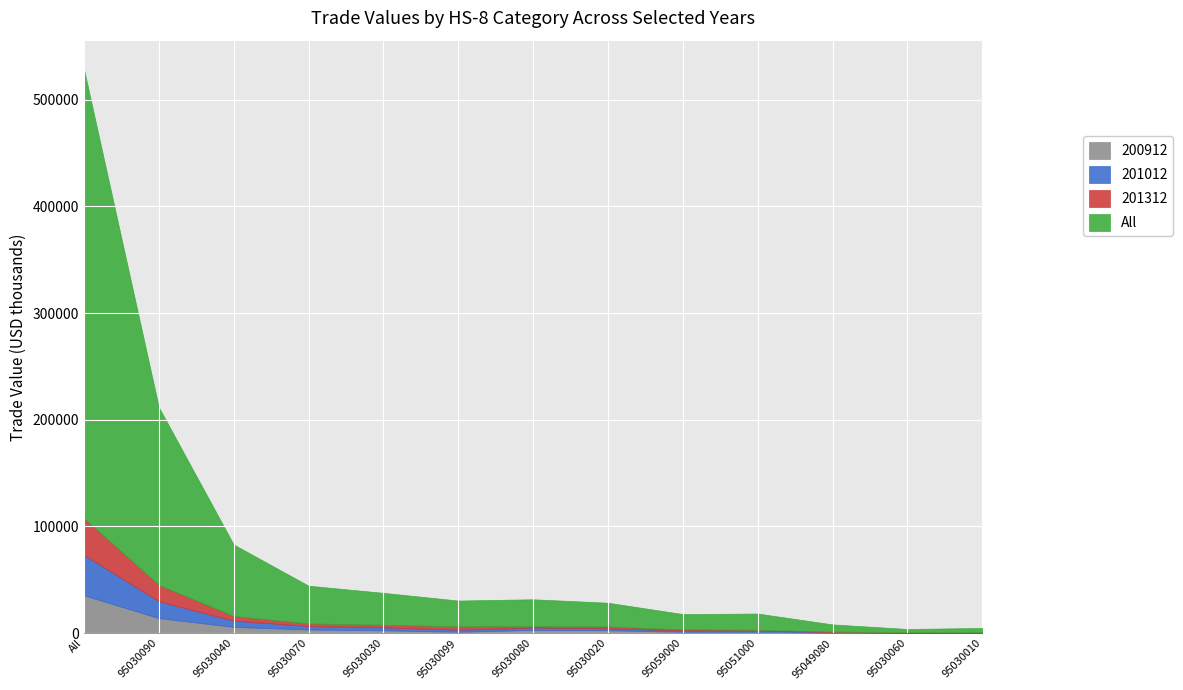

Where is 201012 nearest to the value 19084?

95030090